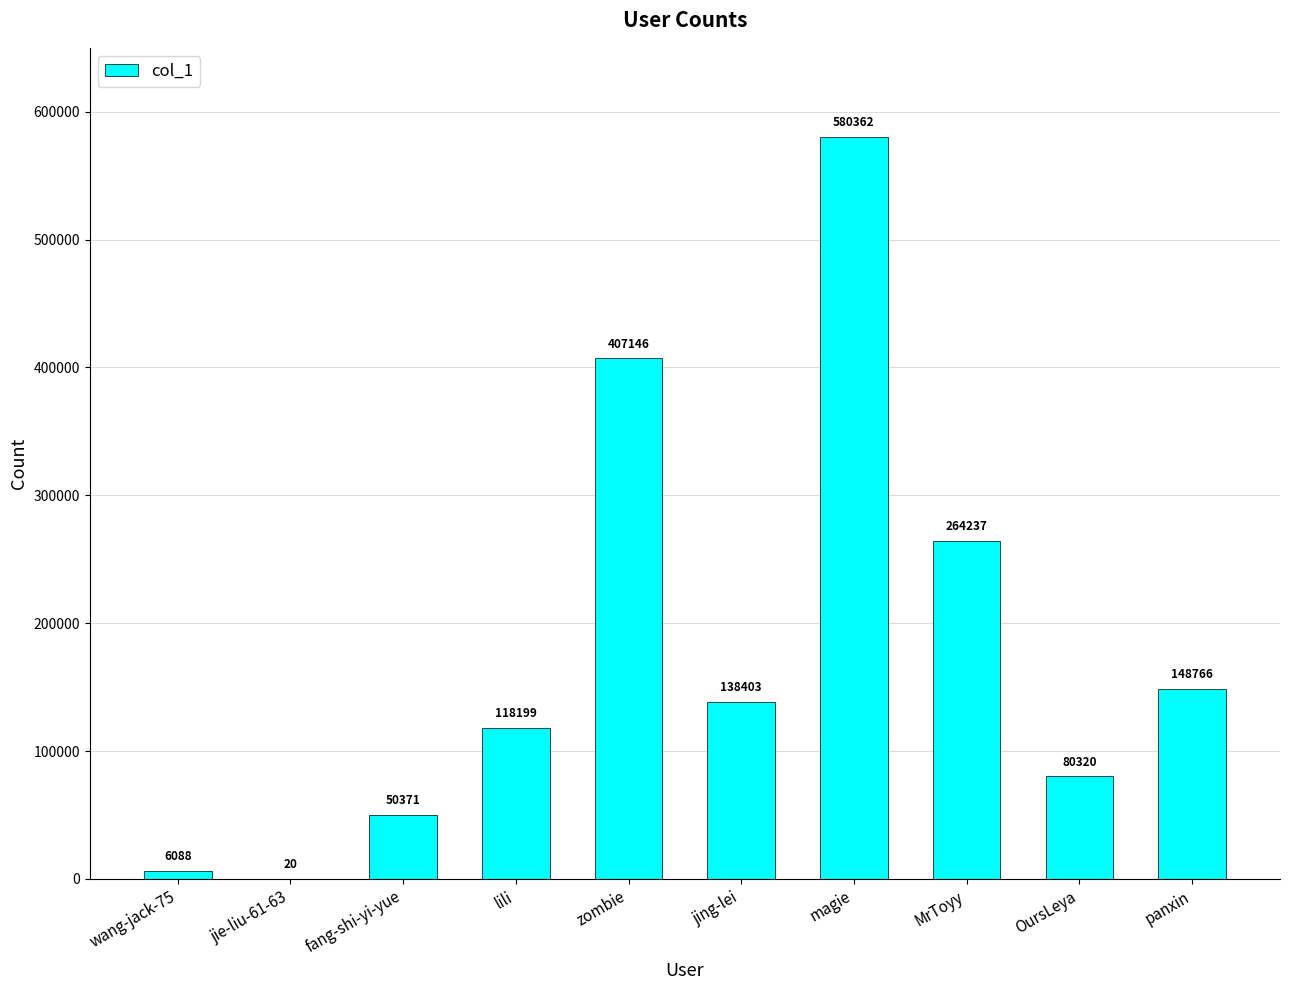

What is the maximum value shown in the chart?

580362